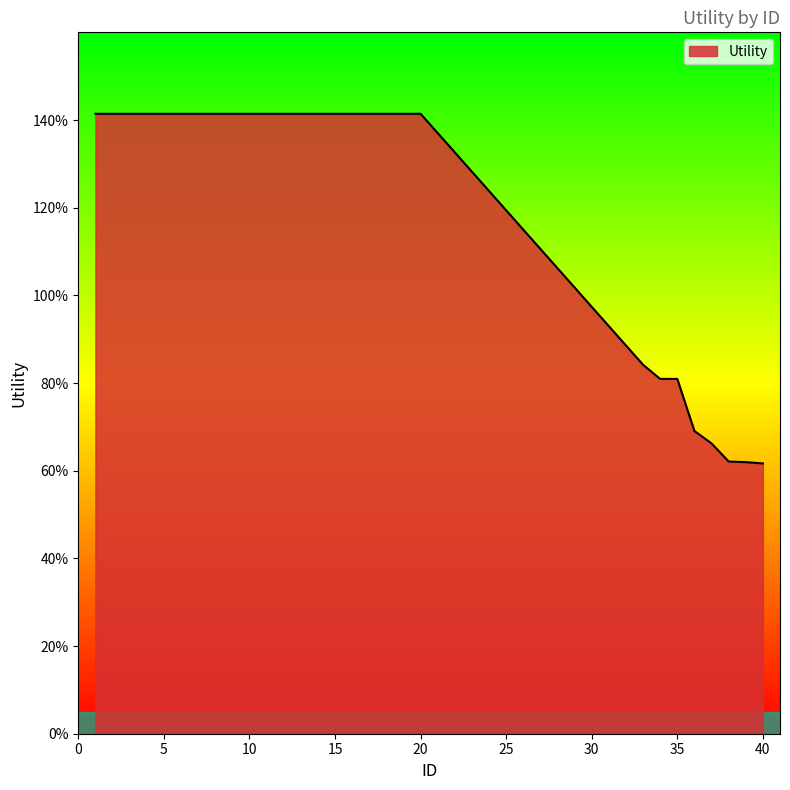

Reading right to left, extract all data points from this chart.

40=0.6	39=0.6	38=0.6	37=0.7	36=0.7	35=0.8	34=0.8	33=0.8	20=1.4	19=1.4	18=1.4	17=1.4	16=1.4	15=1.4	14=1.4	13=1.4	12=1.4	11=1.4	10=1.4	9=1.4	8=1.4	7=1.4	6=1.4	5=1.4	4=1.4	3=1.4	2=1.4	1=1.4